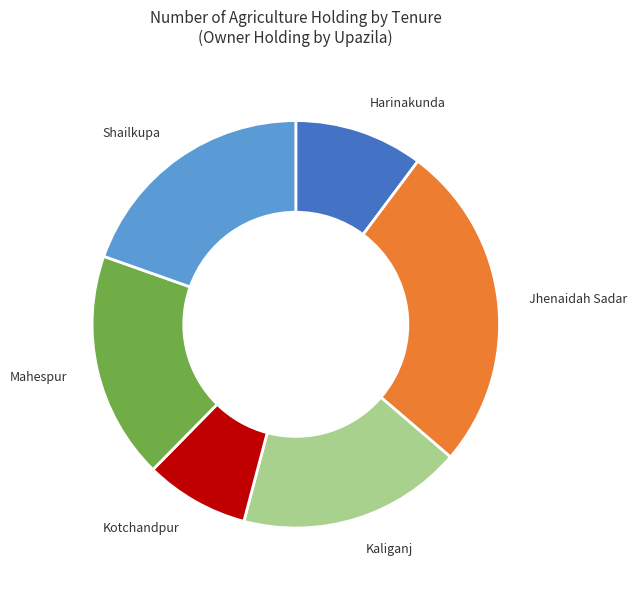

Which category has the smallest portion of the pie?

Kotchandpur